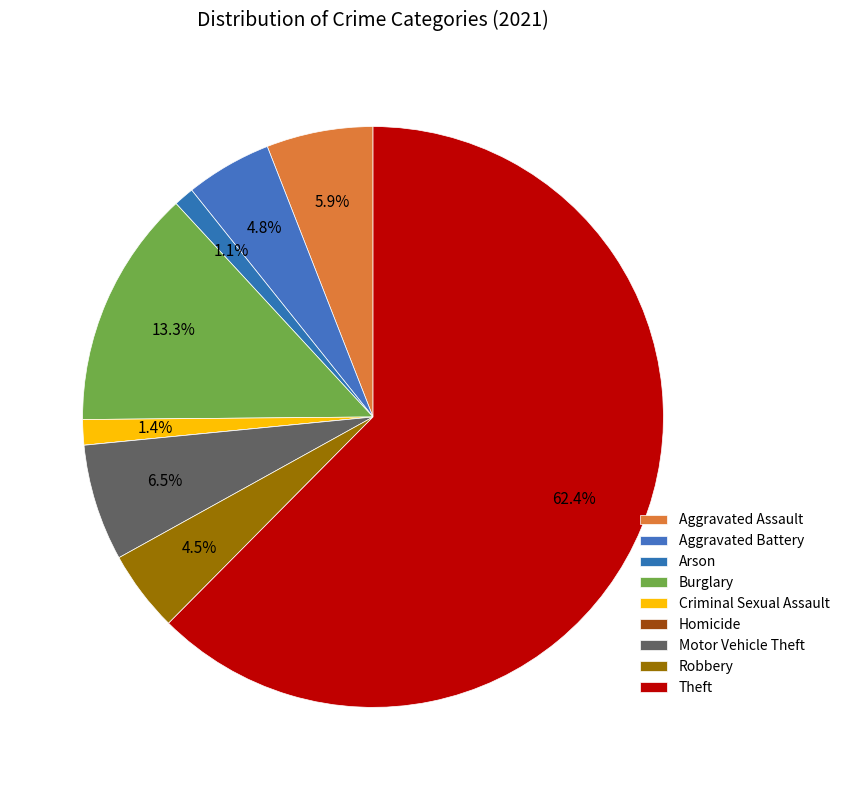

How many segments does this pie chart have?

9